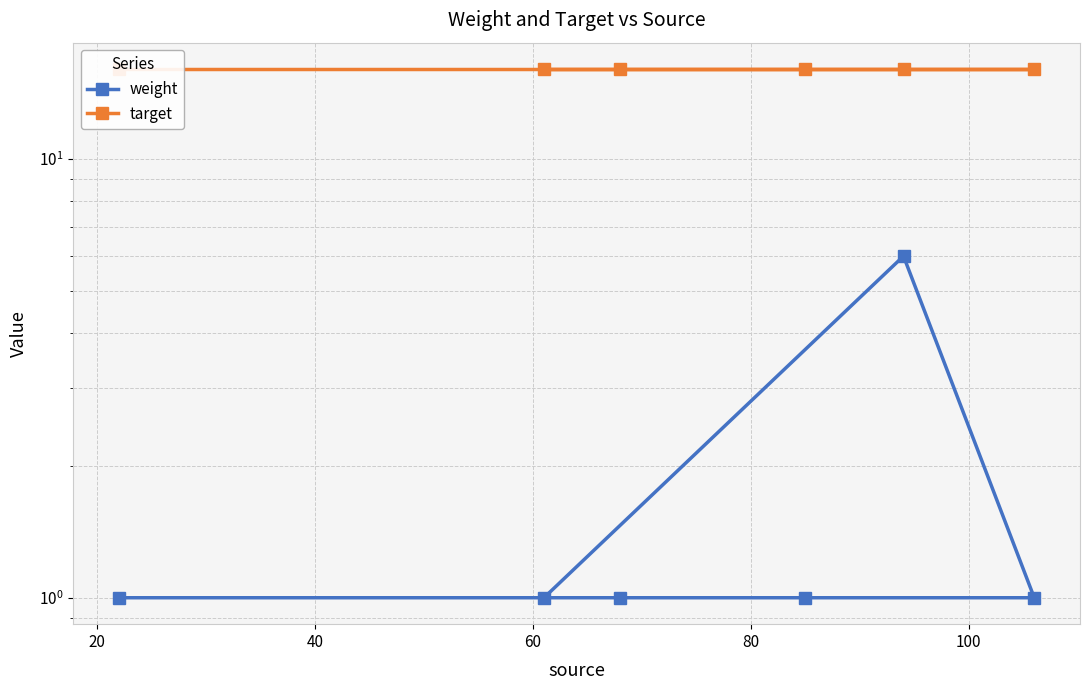

How many data points does each series have?

6